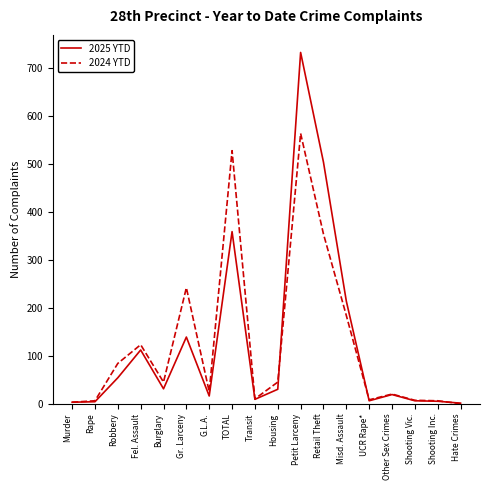

Where is 2025 YTD nearest to the value 367?

TOTAL